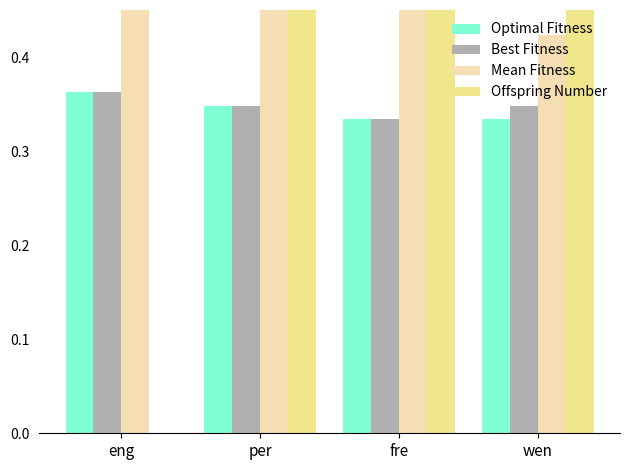

What value does the Offspring Number series have at per?

0.9